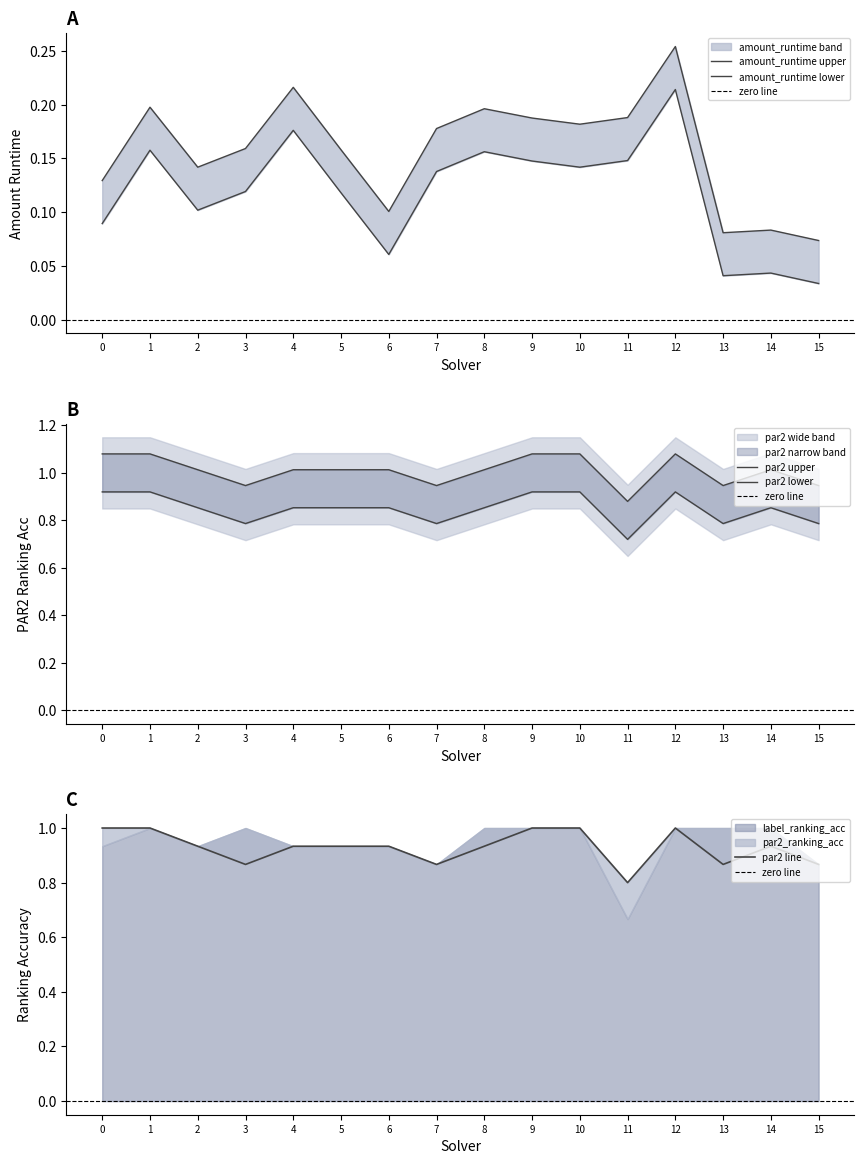

Which series has the largest range (max minus min)?

par2_ranking_acc